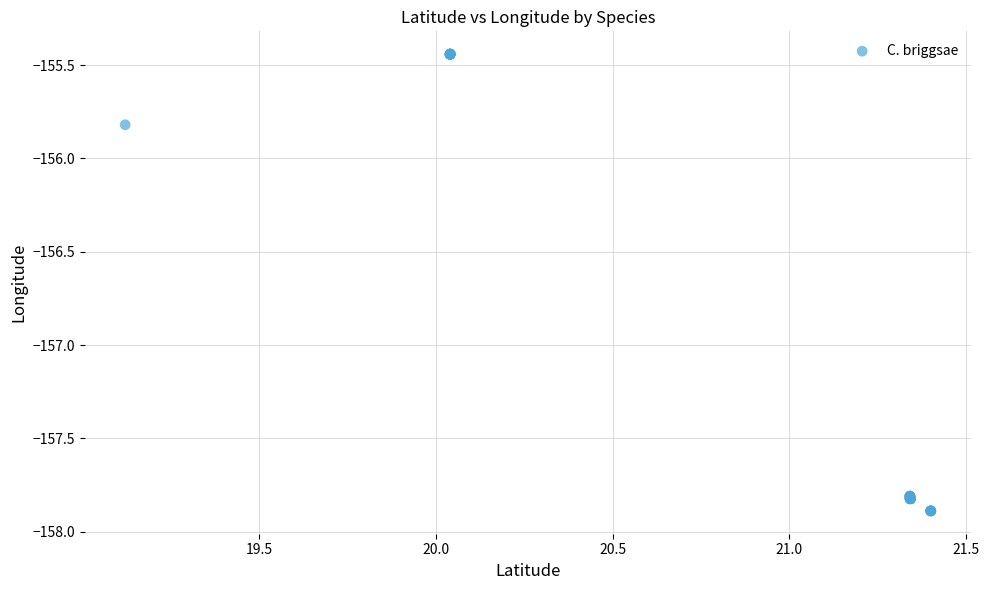

What Y value in the scatter plot is closest to -156?

-155.8